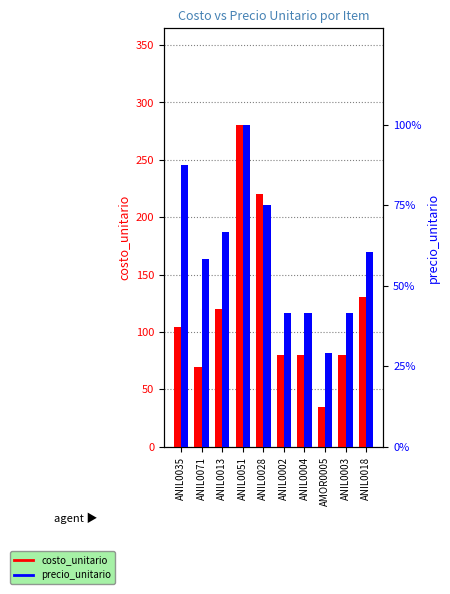

Where does the costo_unitario series first go above 104?

ANIL0035